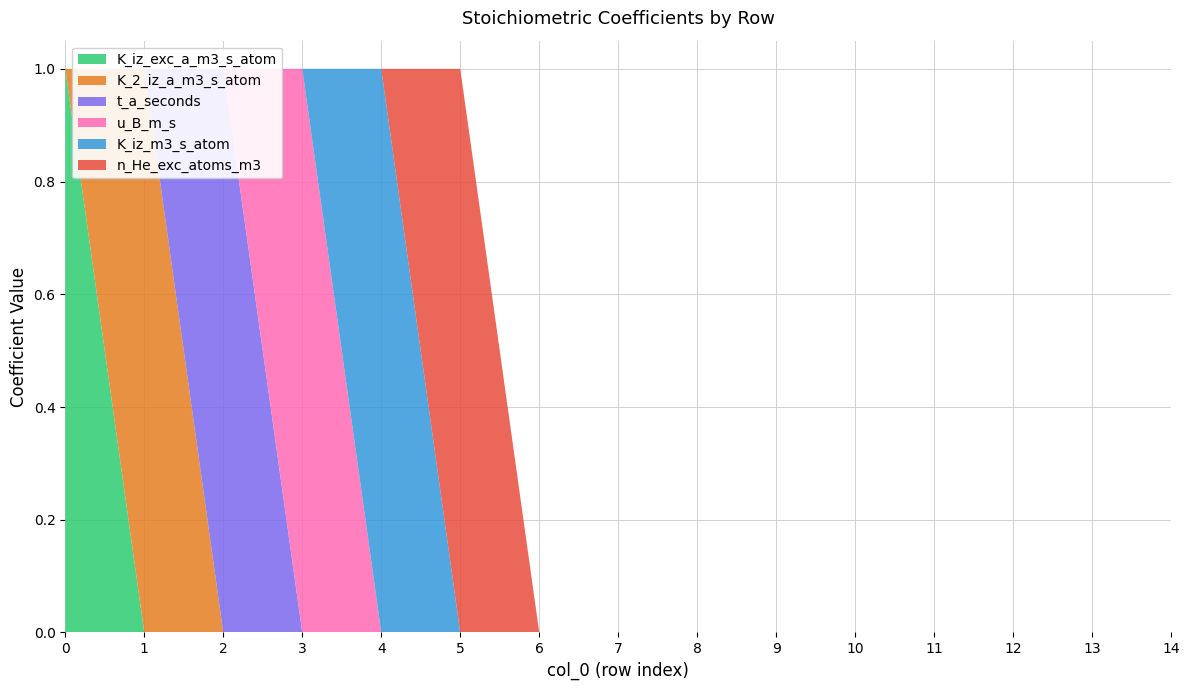

Reading left to right, what are all the values shown in this chart?

K_iz_exc_a_m3_s_atom: 0=1	1=0	2=0	3=0	4=0	5=0	6=0	7=0	8=0	9=0	10=0	11=0	12=0	13=0	14=0
K_2_iz_a_m3_s_atom: 0=0	1=1	2=0	3=0	4=0	5=0	6=0	7=0	8=0	9=0	10=0	11=0	12=0	13=0	14=0
t_a_seconds: 0=0	1=0	2=1	3=0	4=0	5=0	6=0	7=0	8=0	9=0	10=0	11=0	12=0	13=0	14=0
u_B_m_s: 0=0	1=0	2=0	3=1	4=0	5=0	6=0	7=0	8=0	9=0	10=0	11=0	12=0	13=0	14=0
K_iz_m3_s_atom: 0=0	1=0	2=0	3=0	4=1	5=0	6=0	7=0	8=0	9=0	10=0	11=0	12=0	13=0	14=0
n_He_exc_atoms_m3: 0=0	1=0	2=0	3=0	4=0	5=1	6=0	7=0	8=0	9=0	10=0	11=0	12=0	13=0	14=0